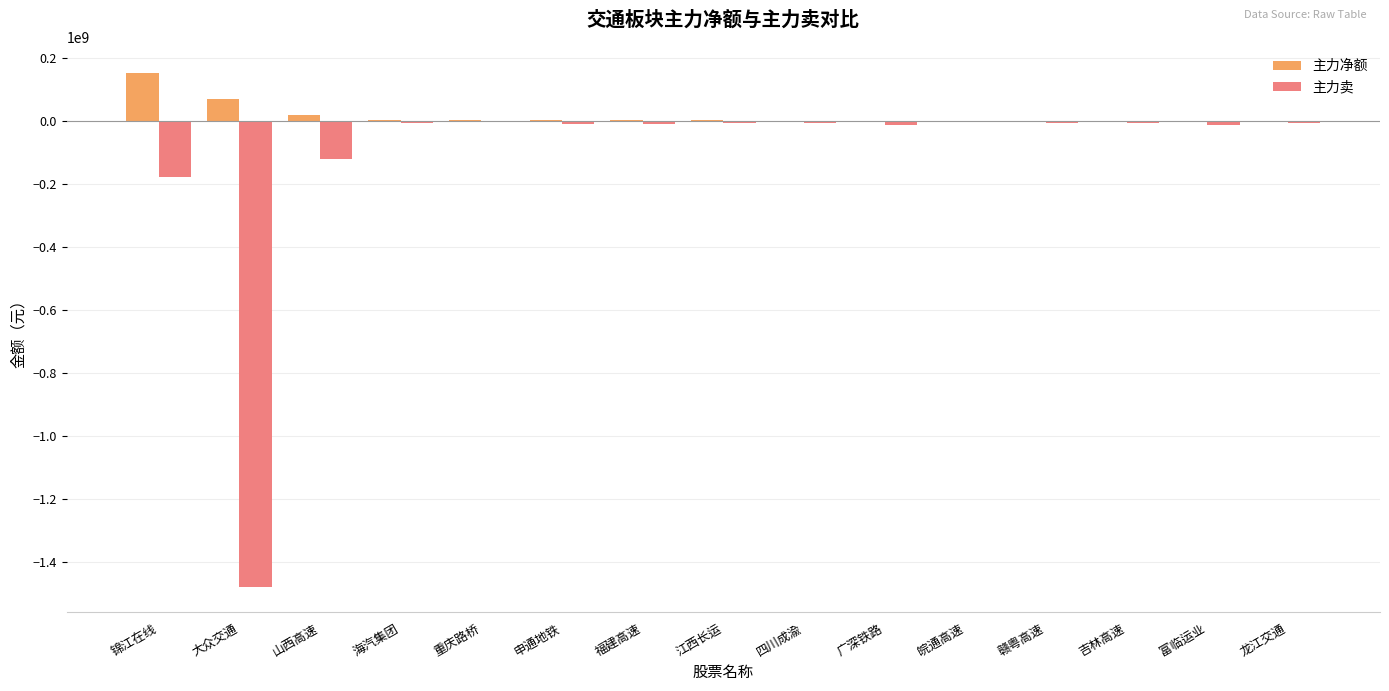

The 主力卖 series shows -119575945 at 山西高速. True or false?

True